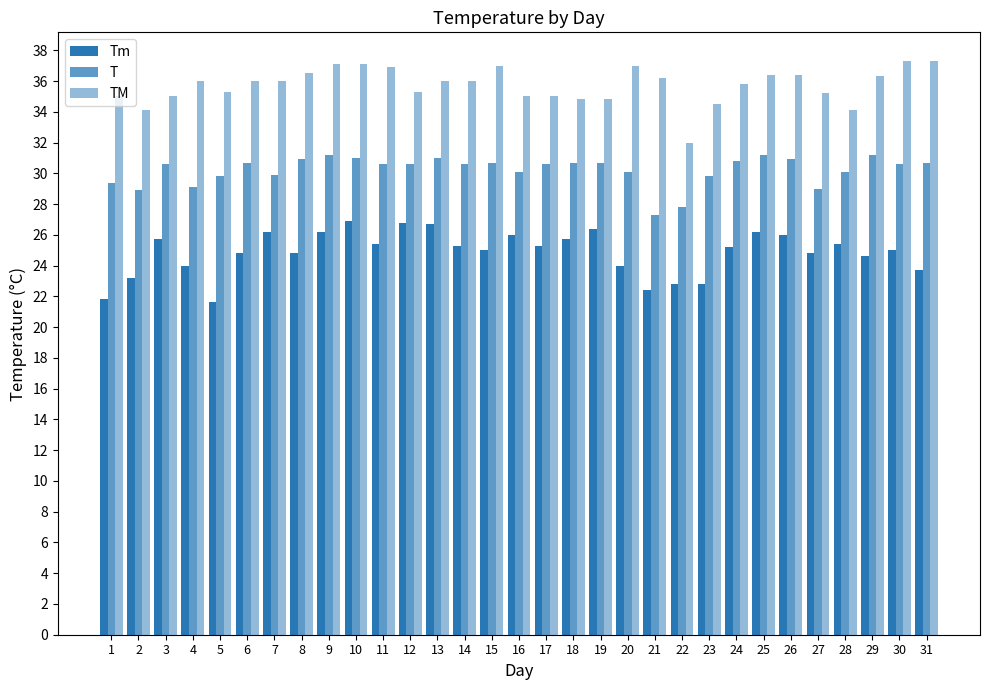

What is the greatest value displayed?

37.3